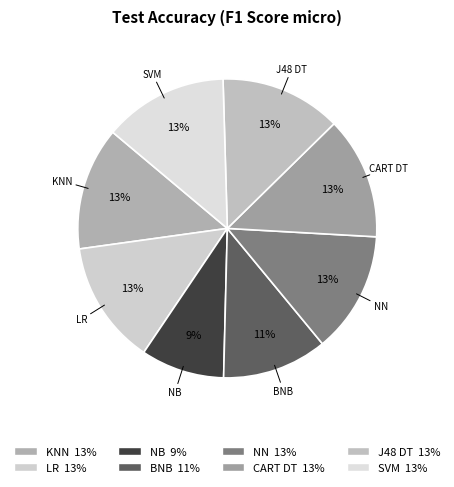

To the nearest percent, what portion does SVM represent?

13%